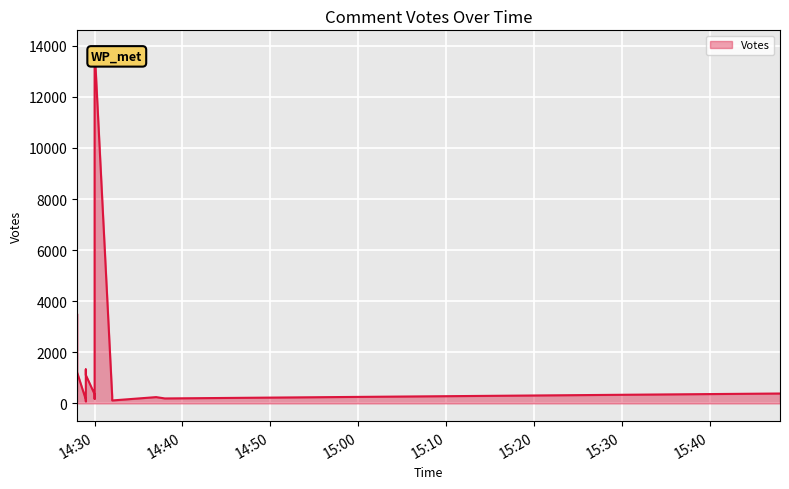

What is the sum of all values?

30912